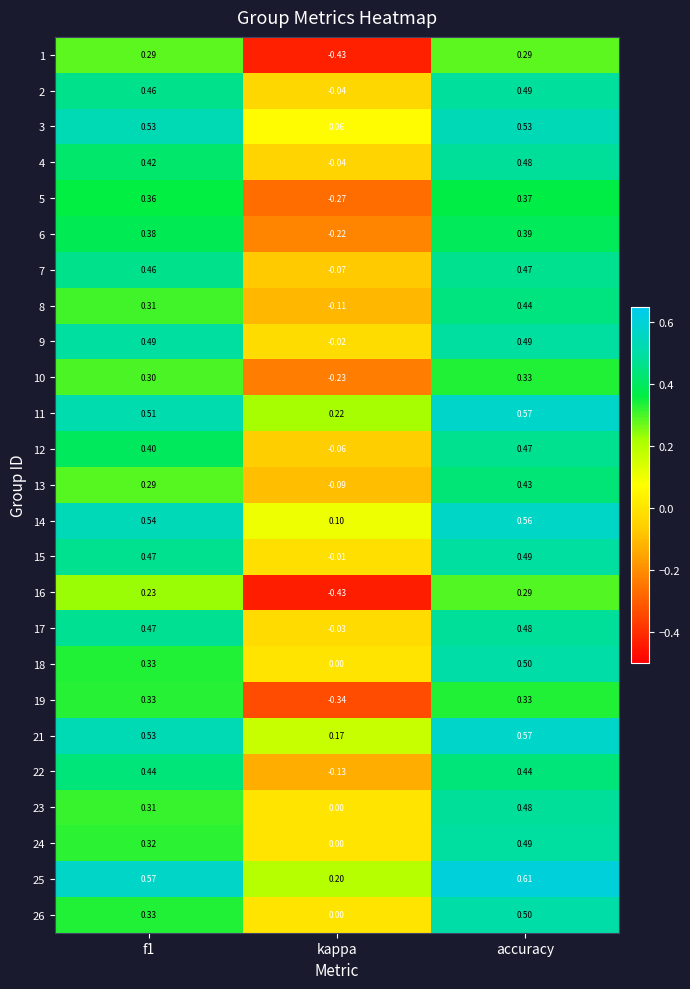

What is the total value across all series at f1?

10.1